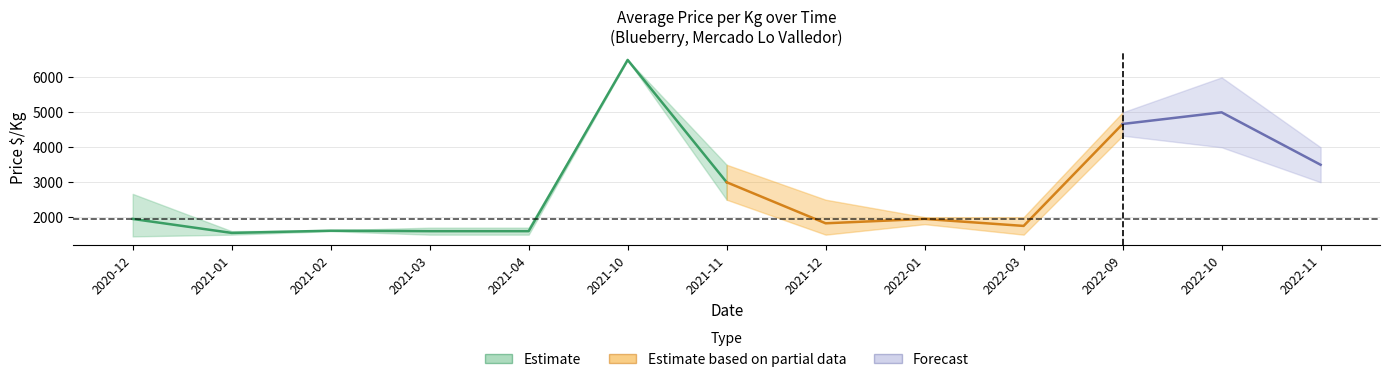

What is the difference between the Precio promedio values at 2022-03 and 2021-02?

137